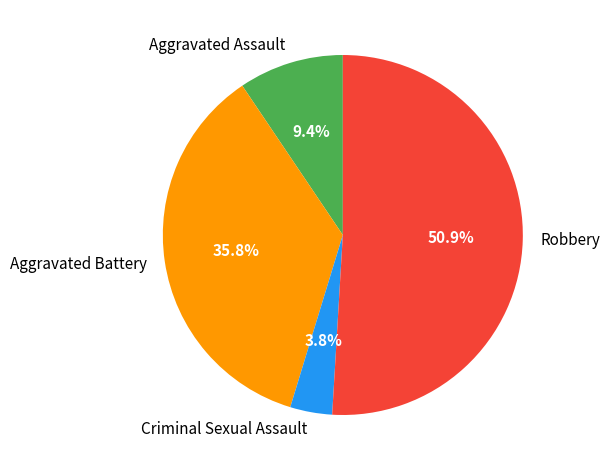

To the nearest percent, what is the average slice percentage?

25%